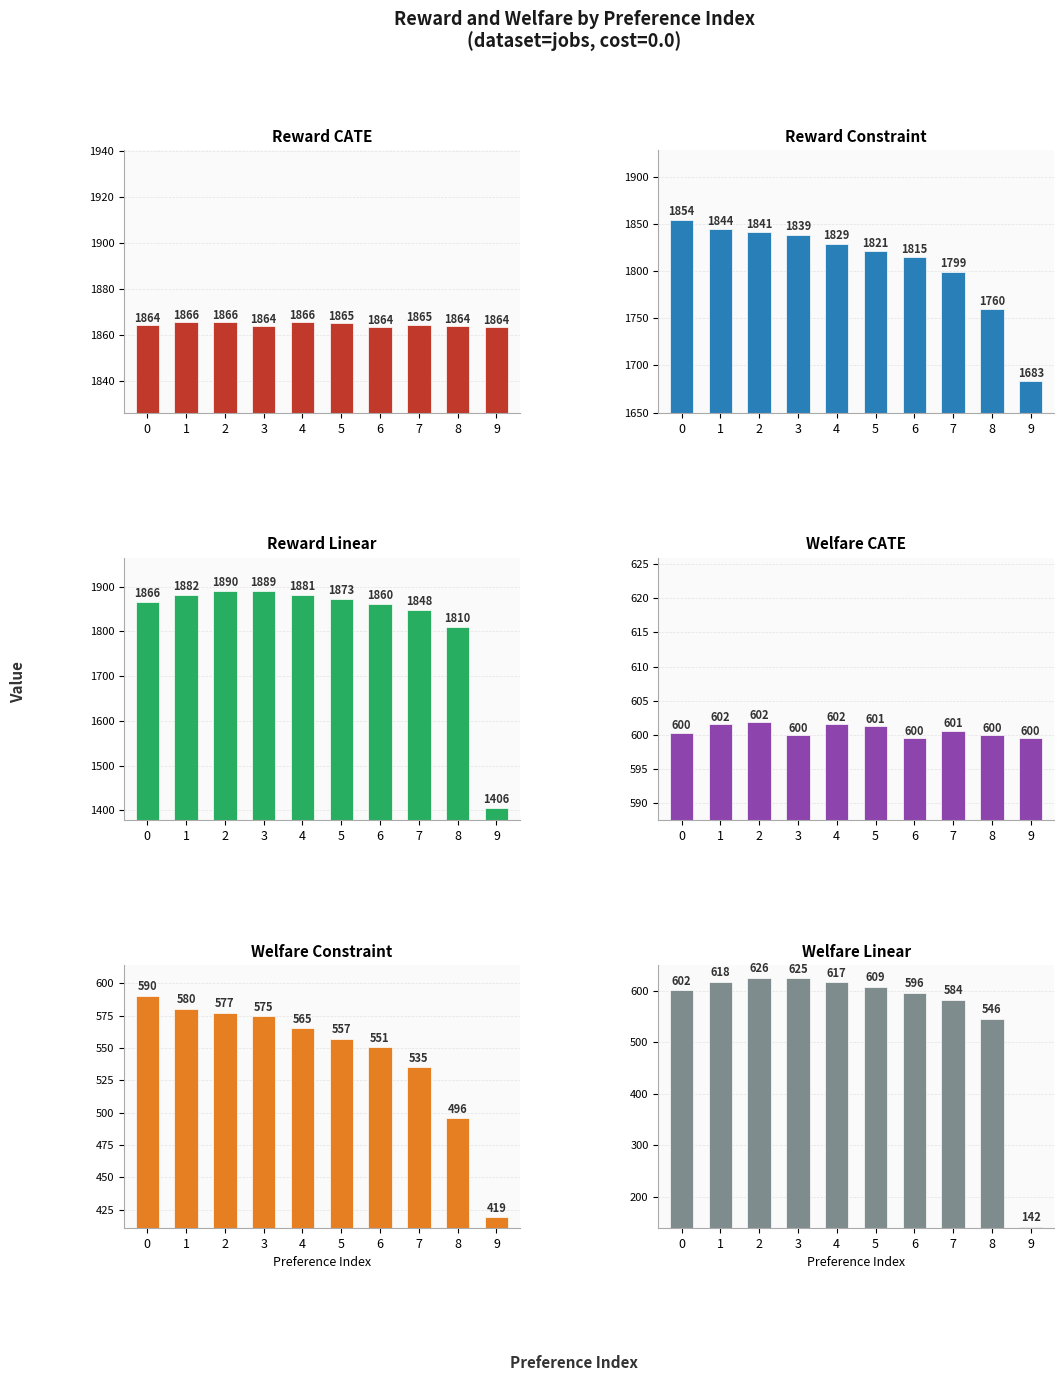

Which has a higher value, 2 or 8?

2